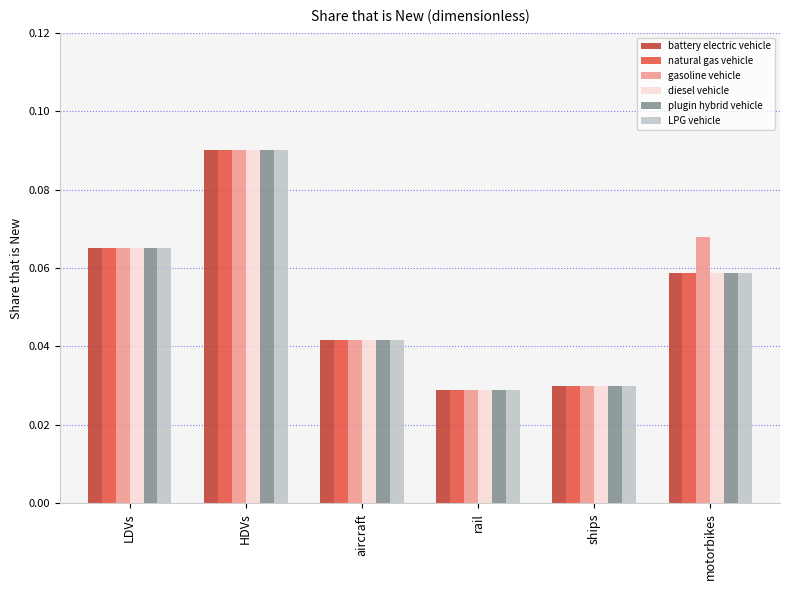

What is the label of the 3rd bar from the left?

aircraft